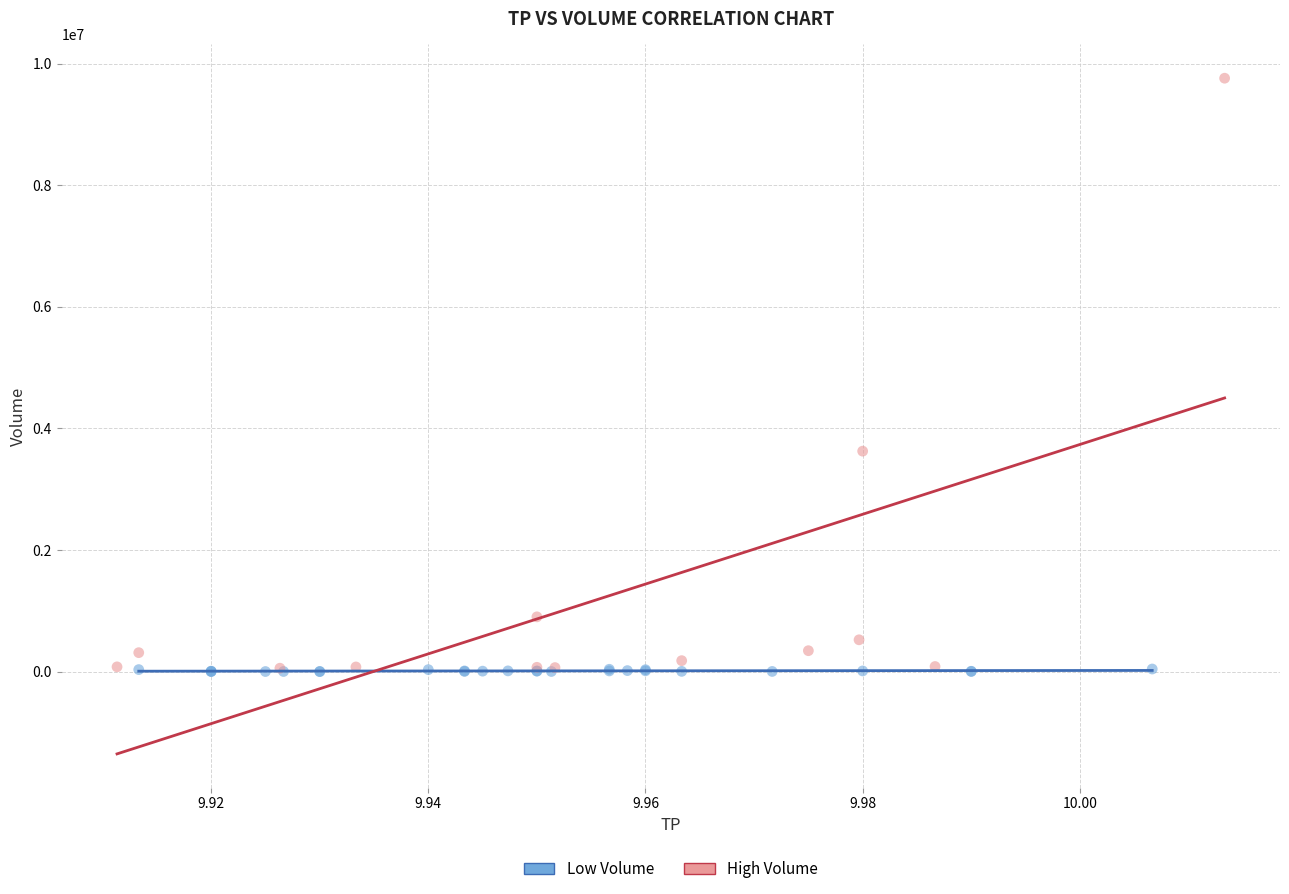

Which series reaches the maximum Y coordinate?

High Volume